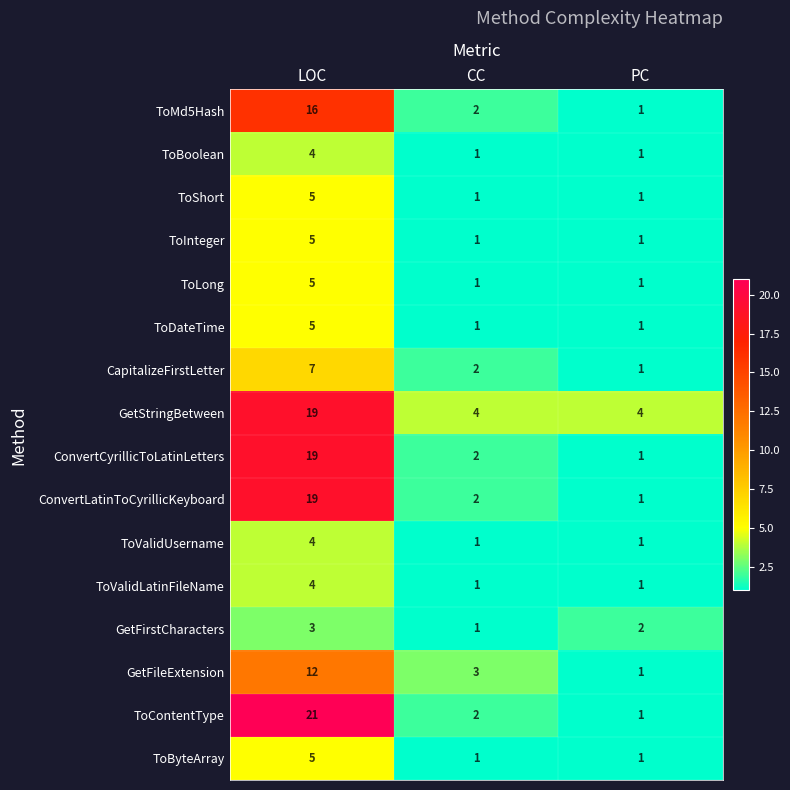

Where does the GetFirstCharacters series first go above 2?

LOC